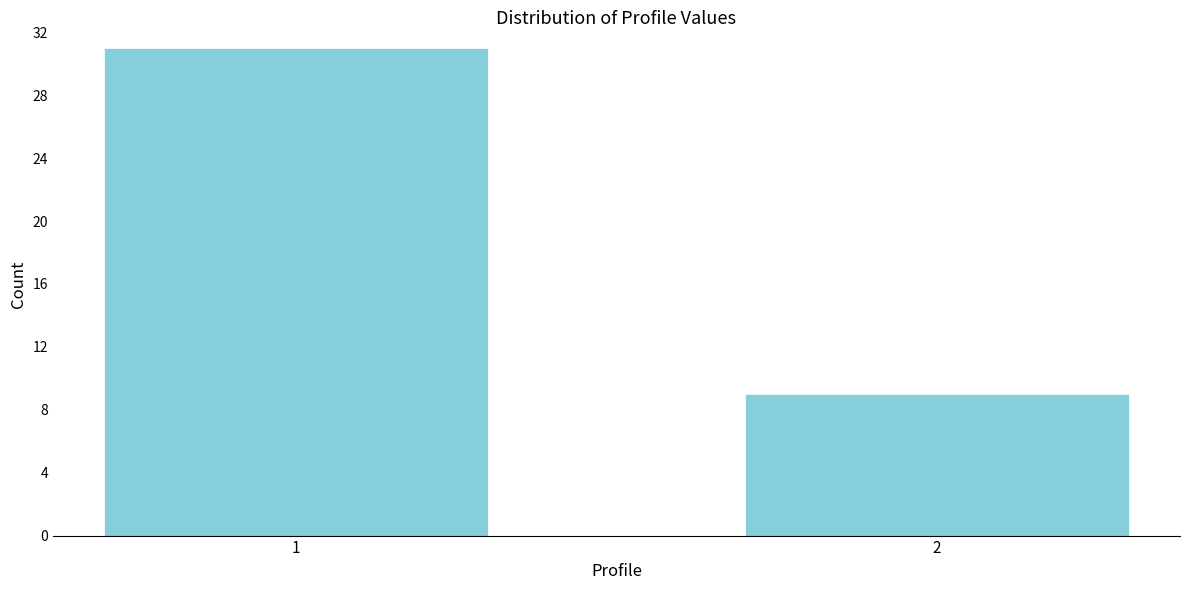

Reading left to right, list all the values displayed in this chart.

31	9